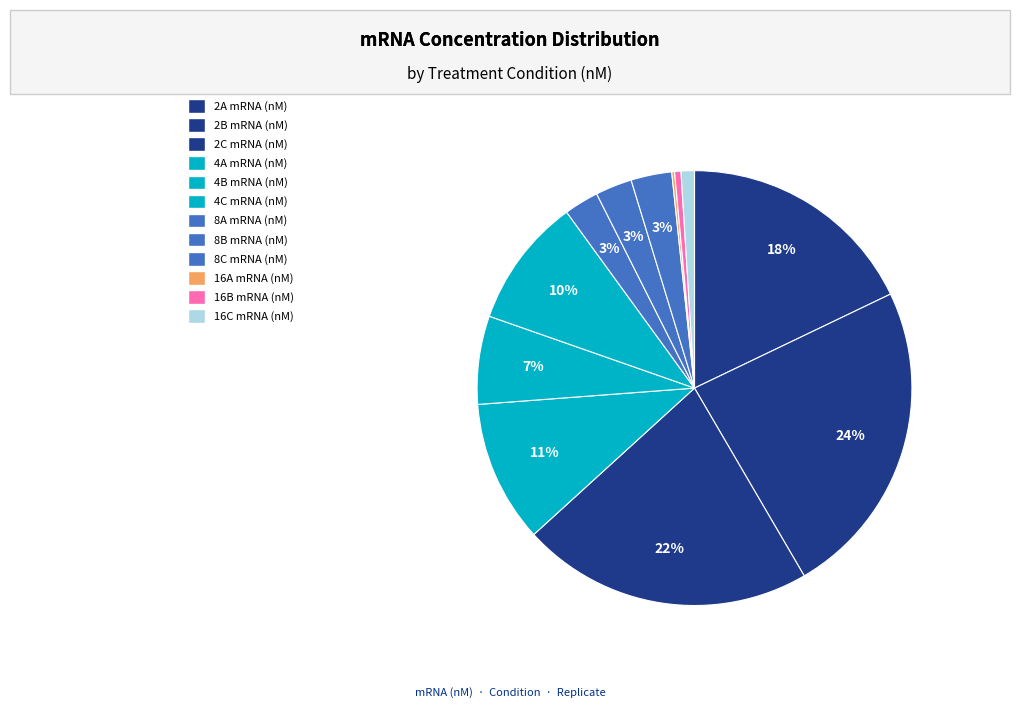

The 2B slice represents 13% of the pie. True or false?

False